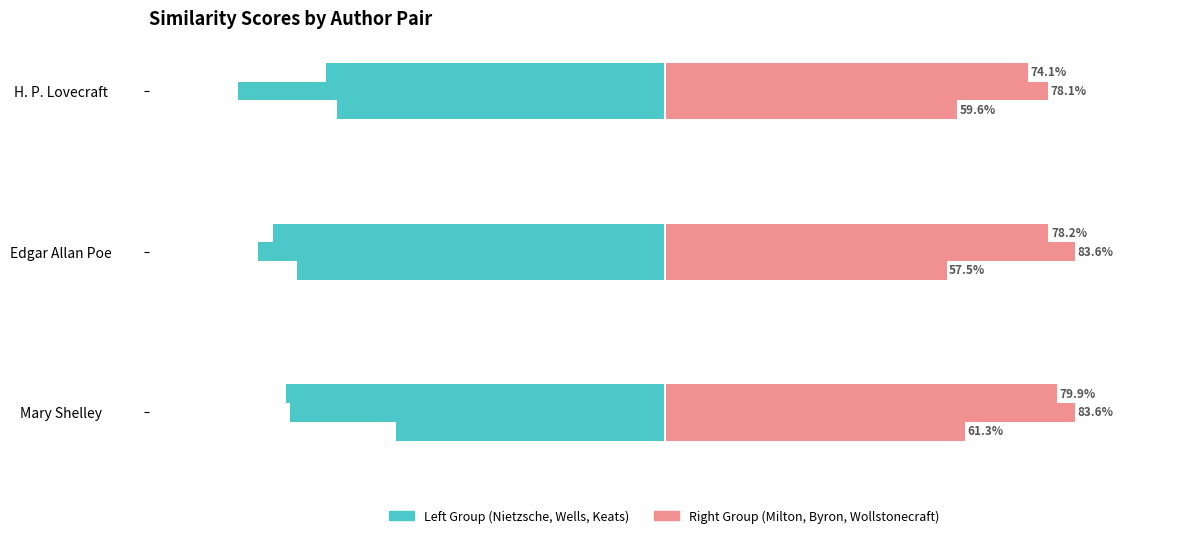

What is the spread (max minus min) of values at H. P. Lovecraft?

1.3